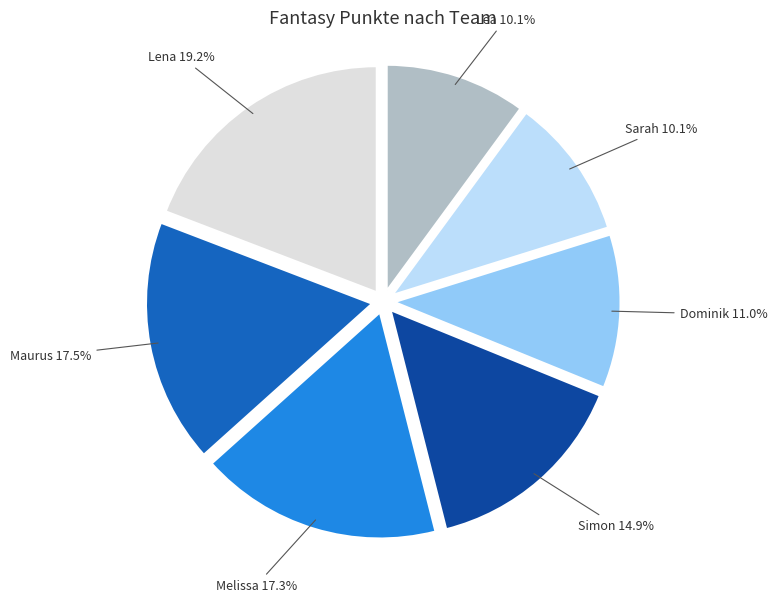

How much of the chart is everything except Sarah?

89.9%